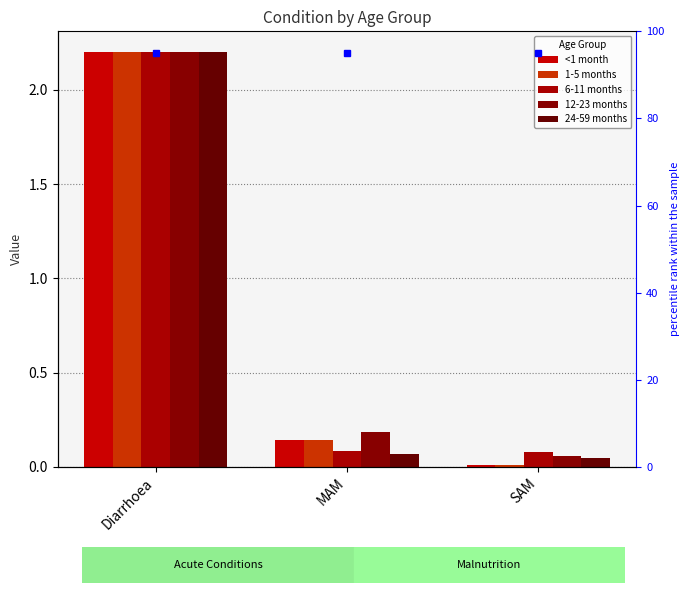

Reading left to right, extract all data points from this chart.

<1 month: Diarrhoea=2.2	MAM=0.1	SAM=0.0
1-5 months: Diarrhoea=2.2	MAM=0.1	SAM=0.0
6-11 months: Diarrhoea=2.2	MAM=0.1	SAM=0.1
12-23 months: Diarrhoea=2.2	MAM=0.2	SAM=0.1
24-59 months: Diarrhoea=2.2	MAM=0.1	SAM=0.0